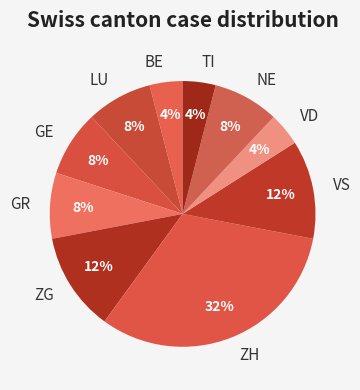

Is there a majority slice in this chart?

No